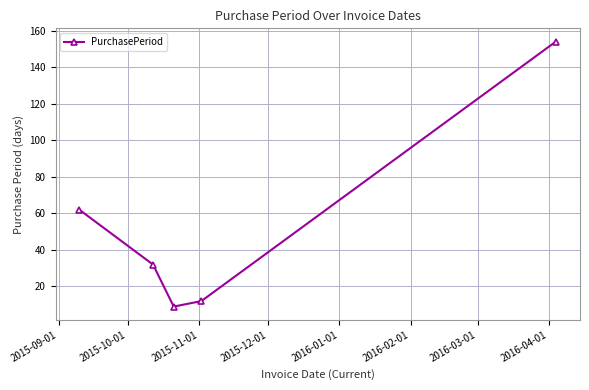

What is the smallest value displayed?

9